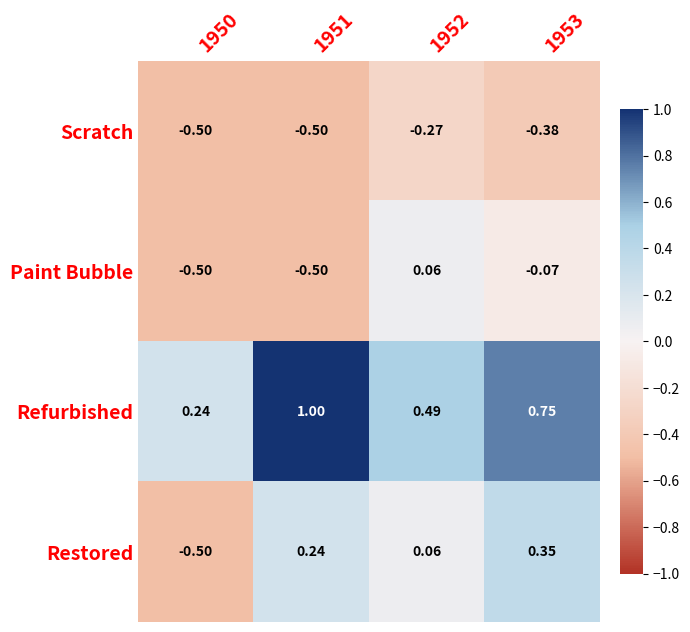

Between 1951 and 1953, which series saw the biggest shift?

Paint Bubble